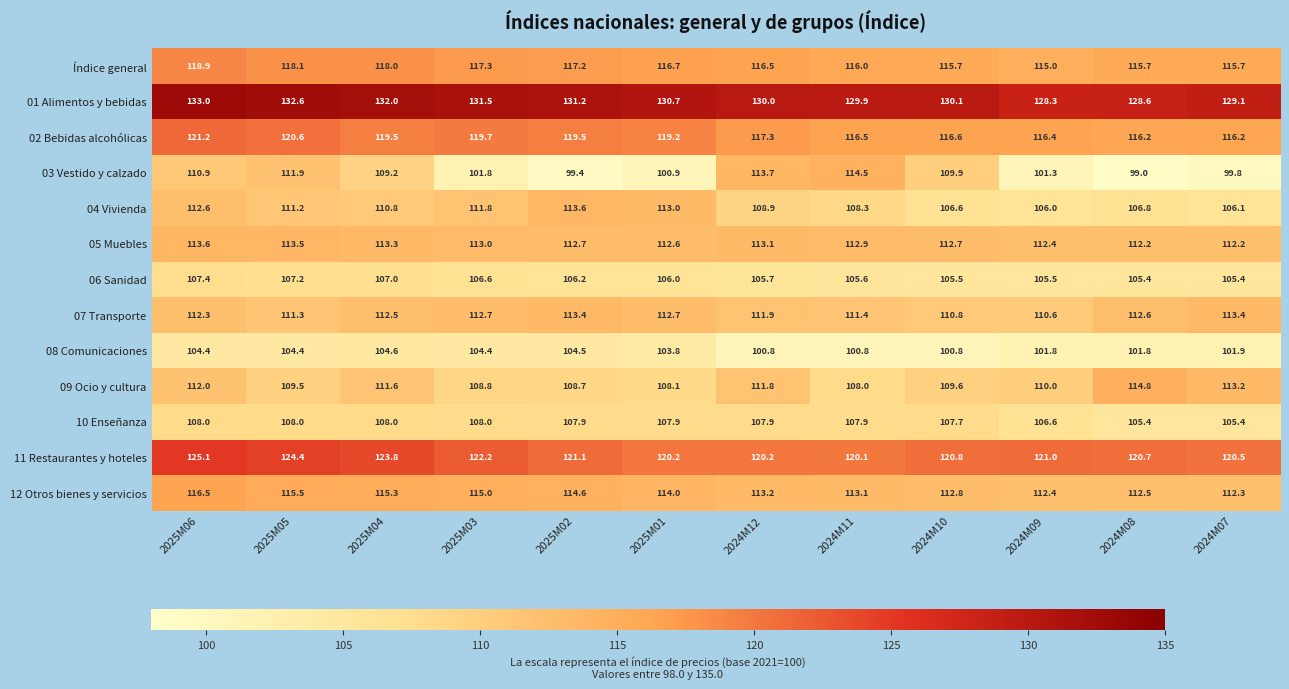

Rank the series at 2025M06 from highest to lowest value.

01 Alimentos y bebidas, 11 Restaurantes y hoteles, 02 Bebidas alcohólicas, Índice general, 12 Otros bienes y servicios, 05 Muebles, 04 Vivienda, 07 Transporte, 09 Ocio y cultura, 03 Vestido y calzado, 10 Enseñanza, 06 Sanidad, 08 Comunicaciones